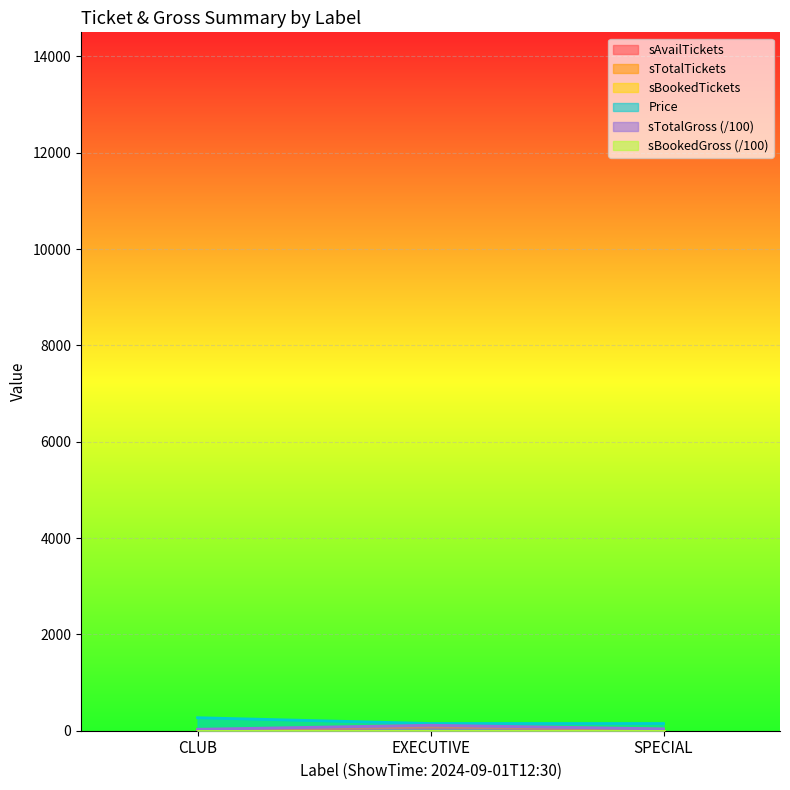

Between EXECUTIVE and SPECIAL, which is larger?

EXECUTIVE